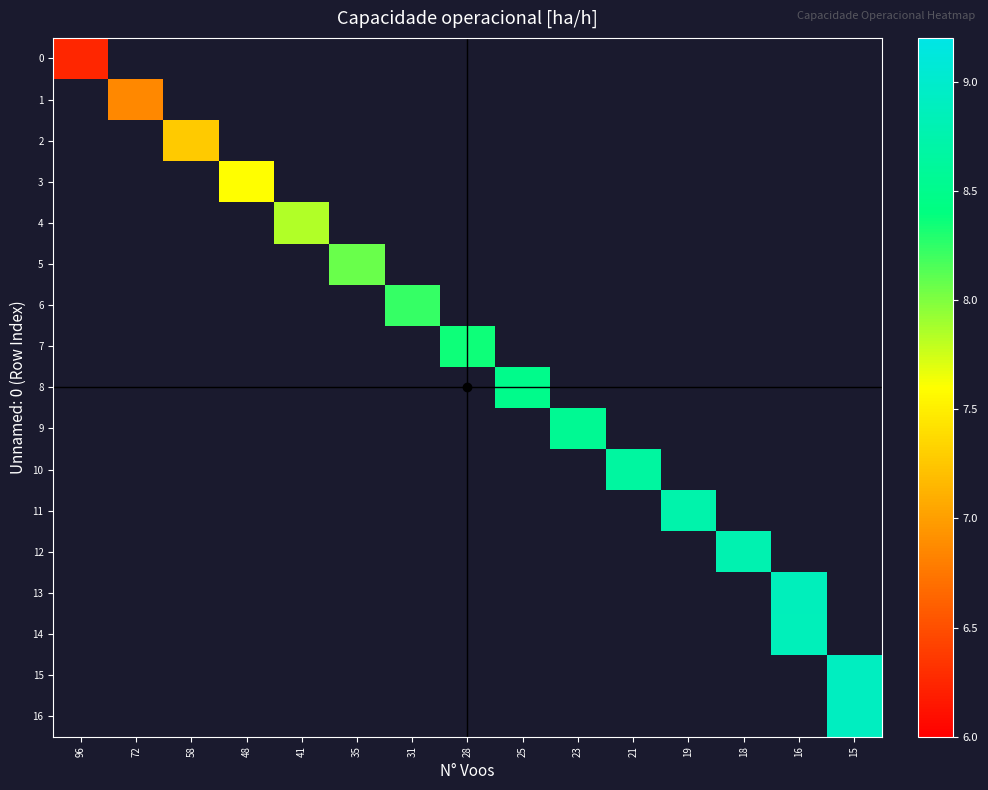

Is the value of 12 at 19 greater than the value of 0 at 19?

No